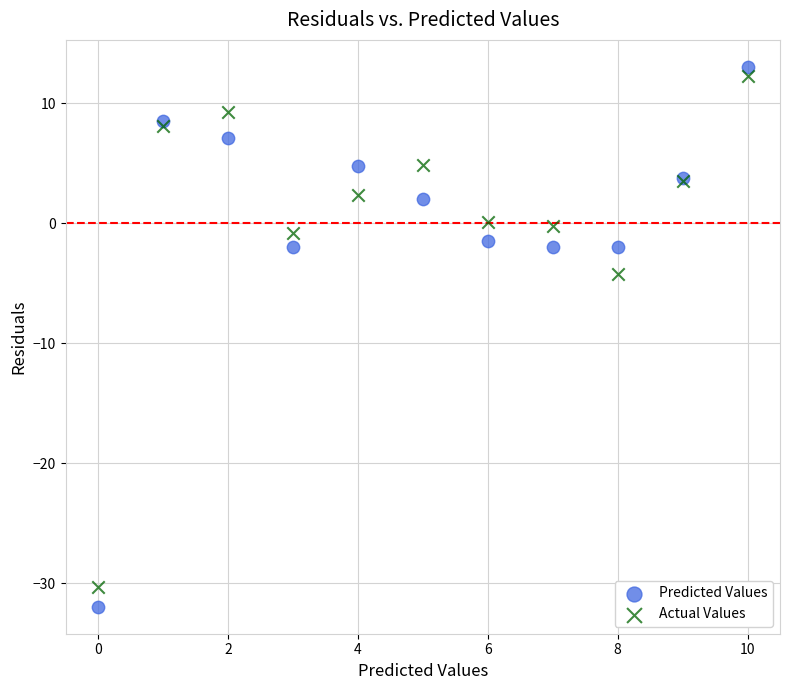

Across all series, what Y value is closest to -9?

-4.2